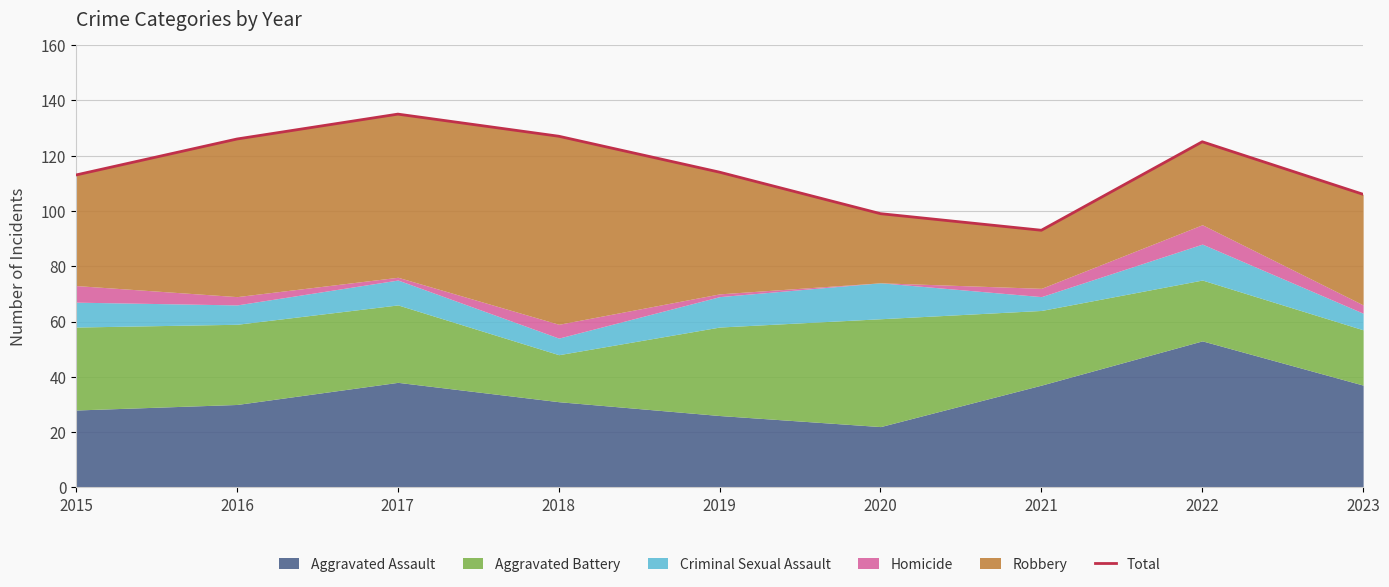

What is the greatest value displayed?

135